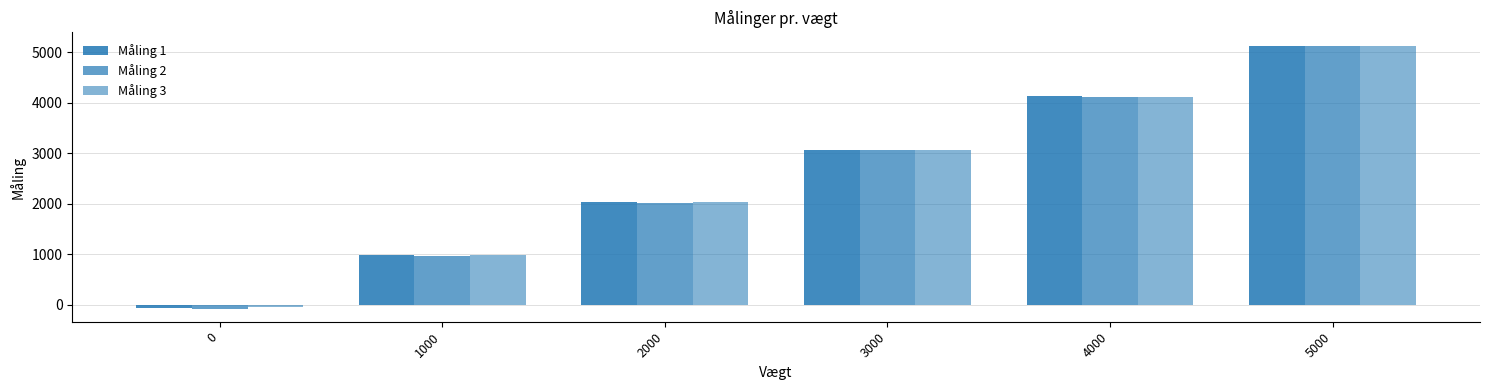

Is it true that Måling 2 equals 6386.9 at 4000?

False